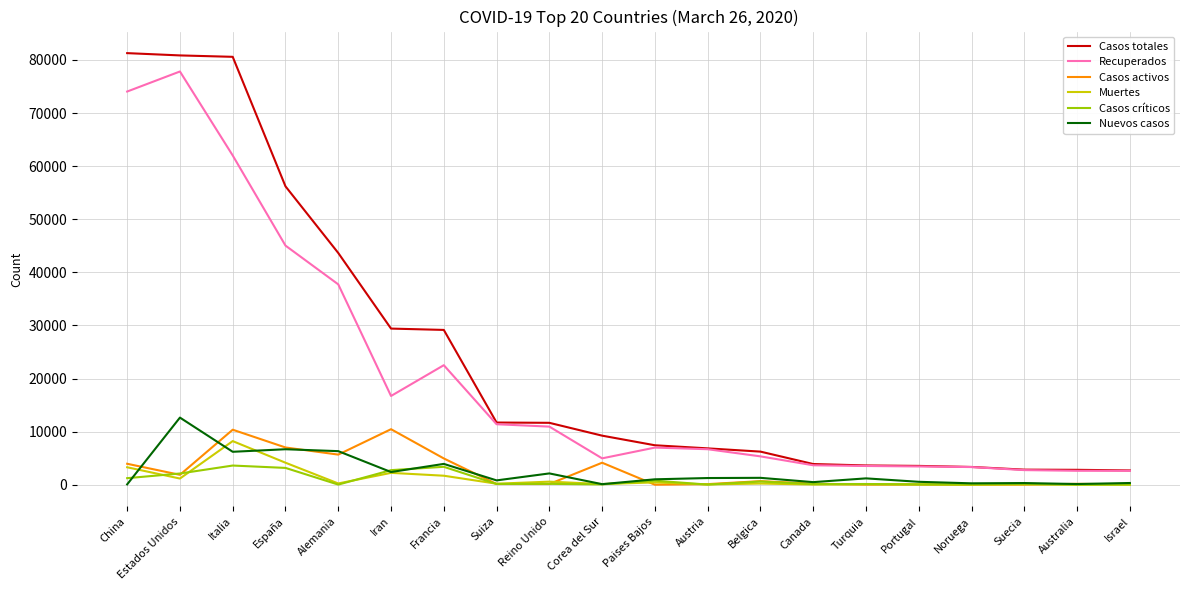

Between China and Estados Unidos, which series saw the biggest shift?

Nuevos casos